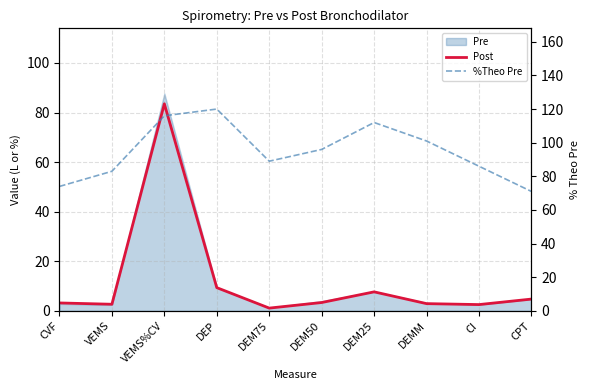

What is the total value across all series at DEP?

129.4